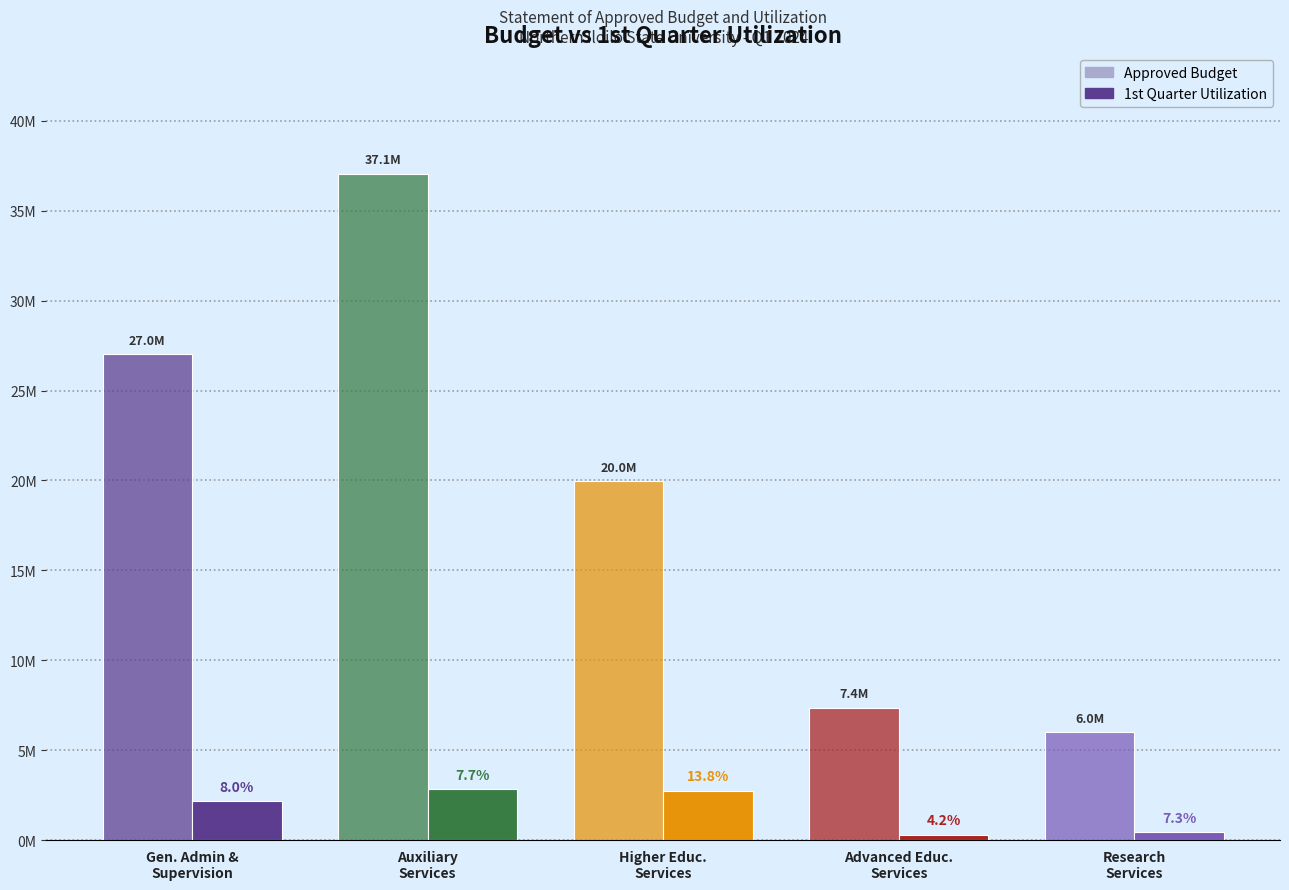

Does the chart contain stacked bars?

No